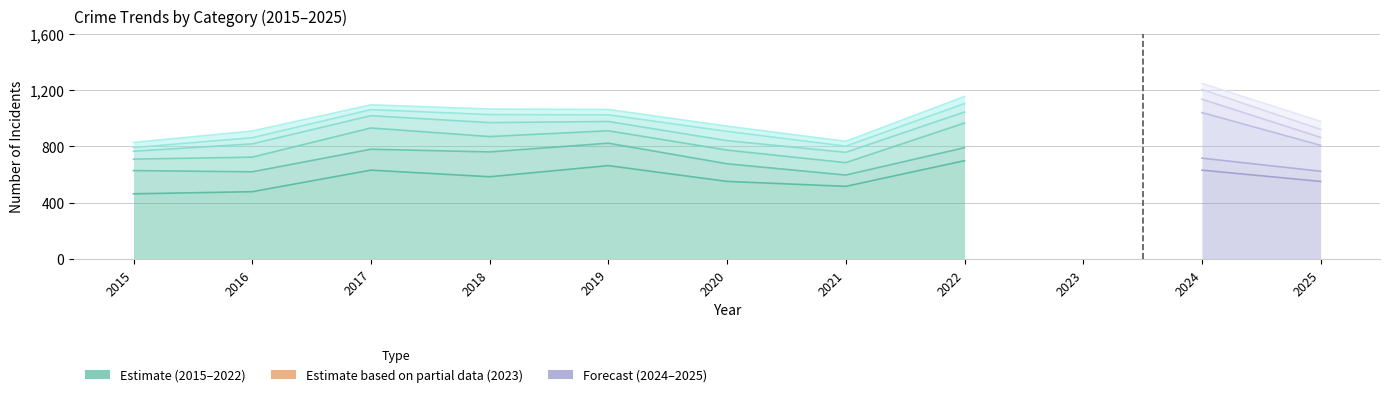

How many interior local valleys does the Motor Vehicle Theft series have?

2